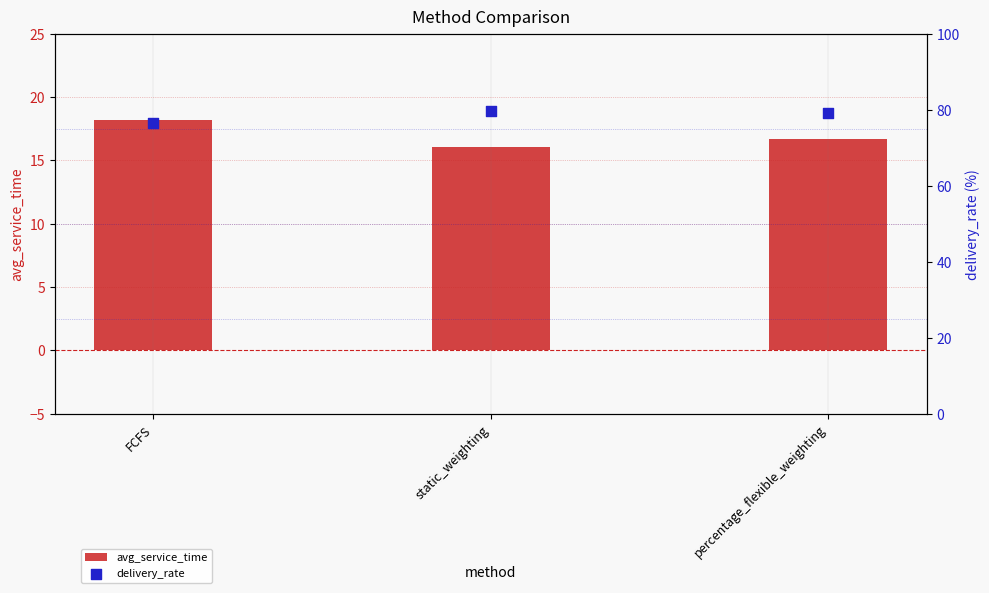

Is the value of avg_service_time at static_weighting greater than the value of delivery_rate at percentage_flexible_weighting?

No